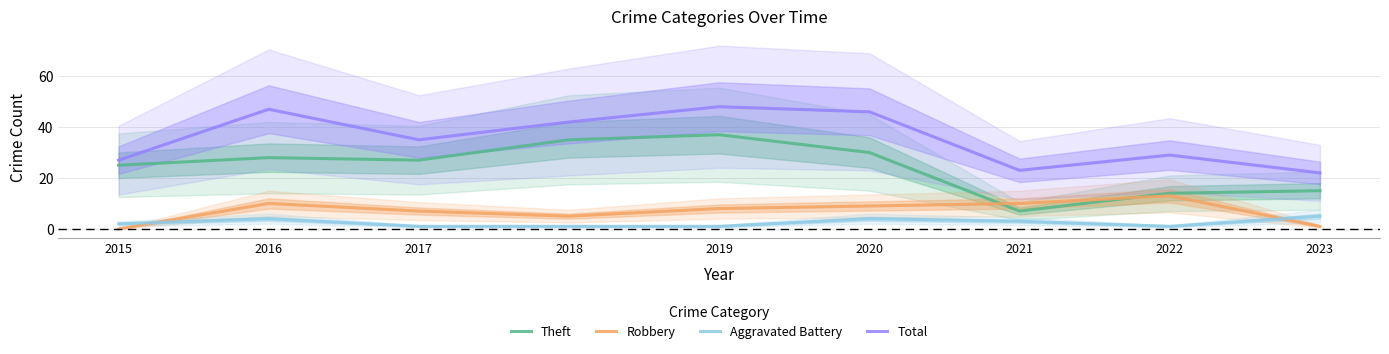

True or false: Aggravated Battery has more than 2 interior local peaks.

False